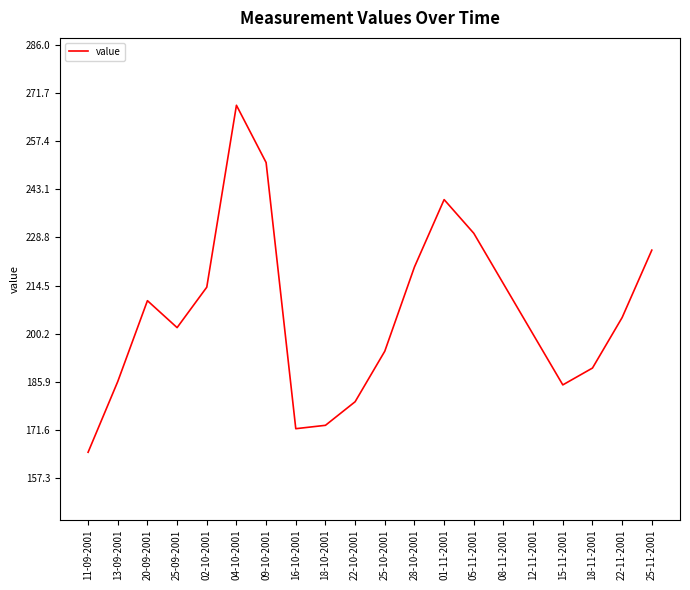

What is the greatest value displayed?

268